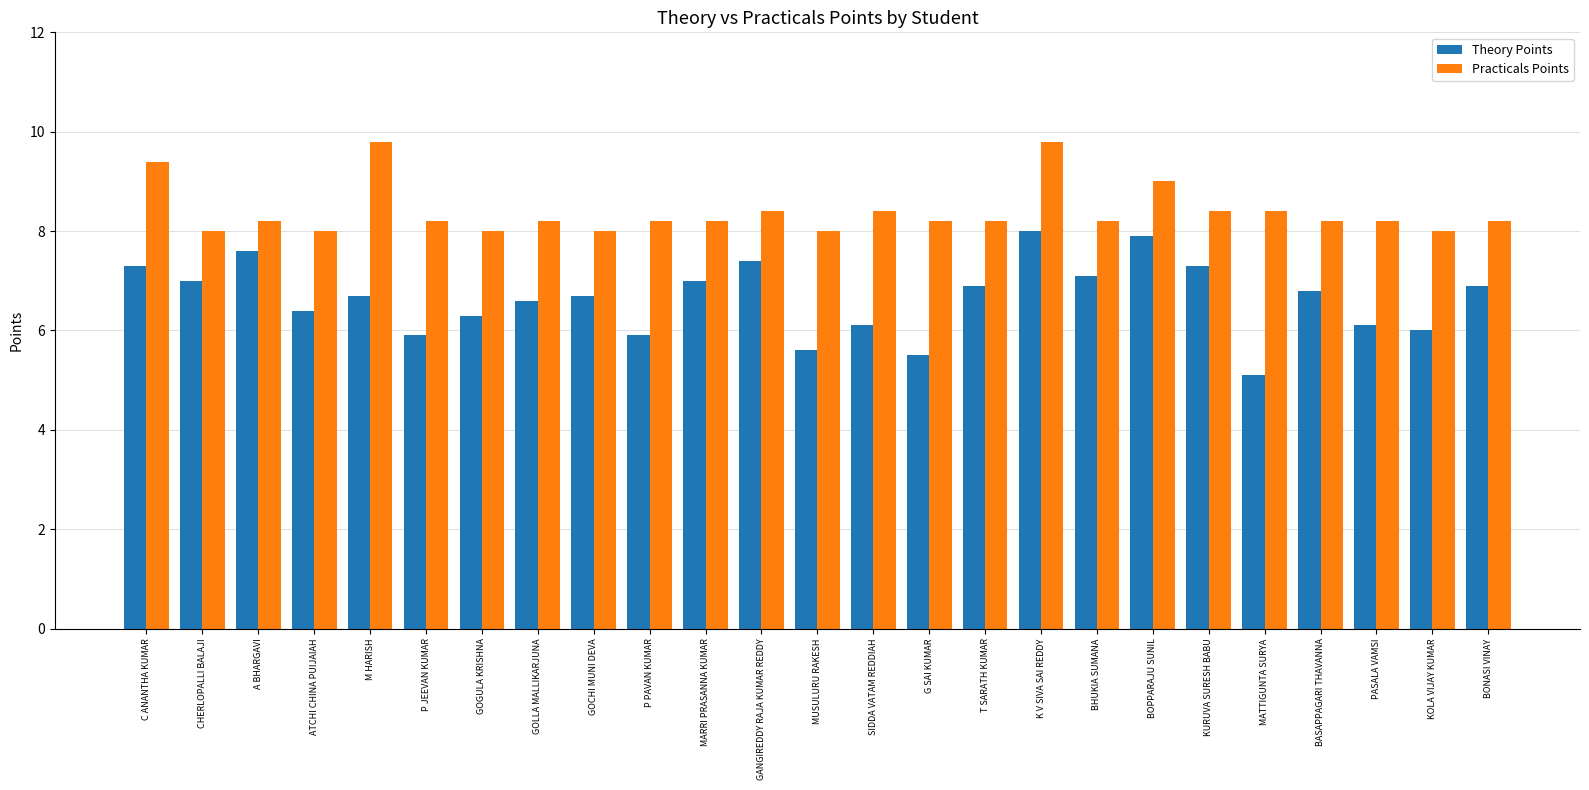

How many categories are shown in the chart?

25